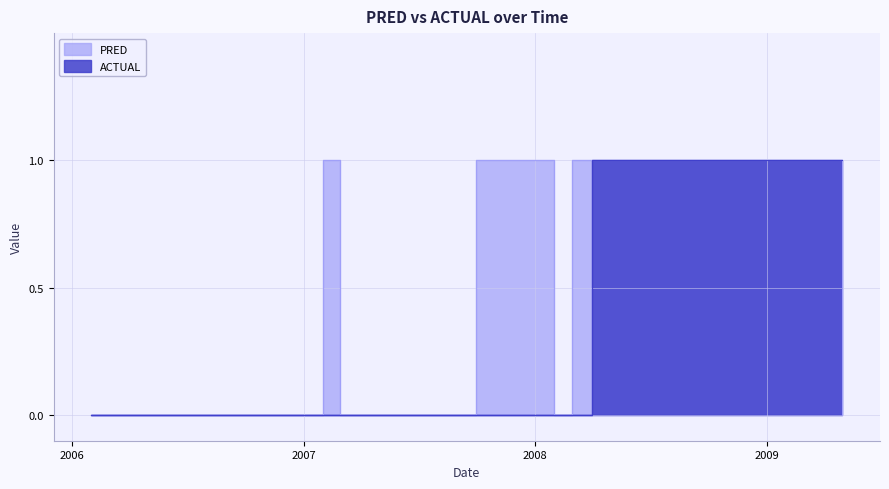

Rank the series by their average value, from highest to lowest.

PRED, ACTUAL